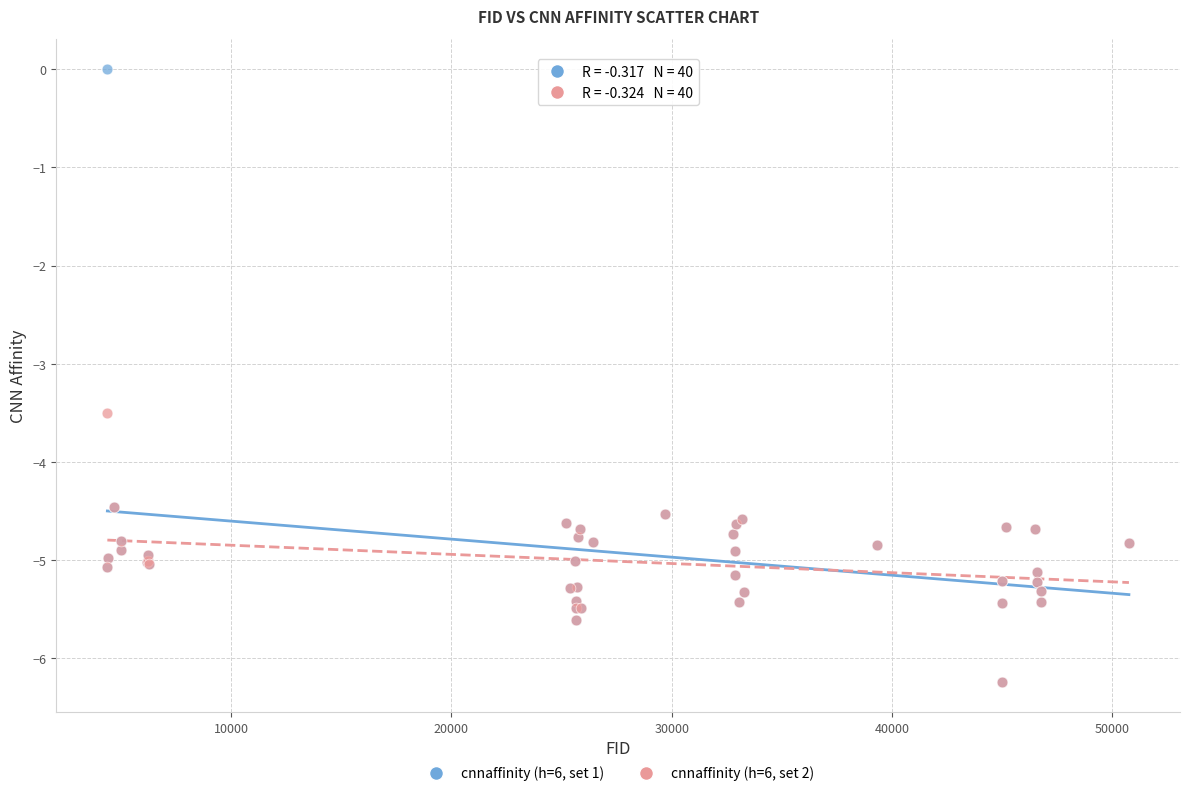

What are all the series names shown in the legend?

cnnaffinity (h=6, set 1), cnnaffinity (h=6, set 2)